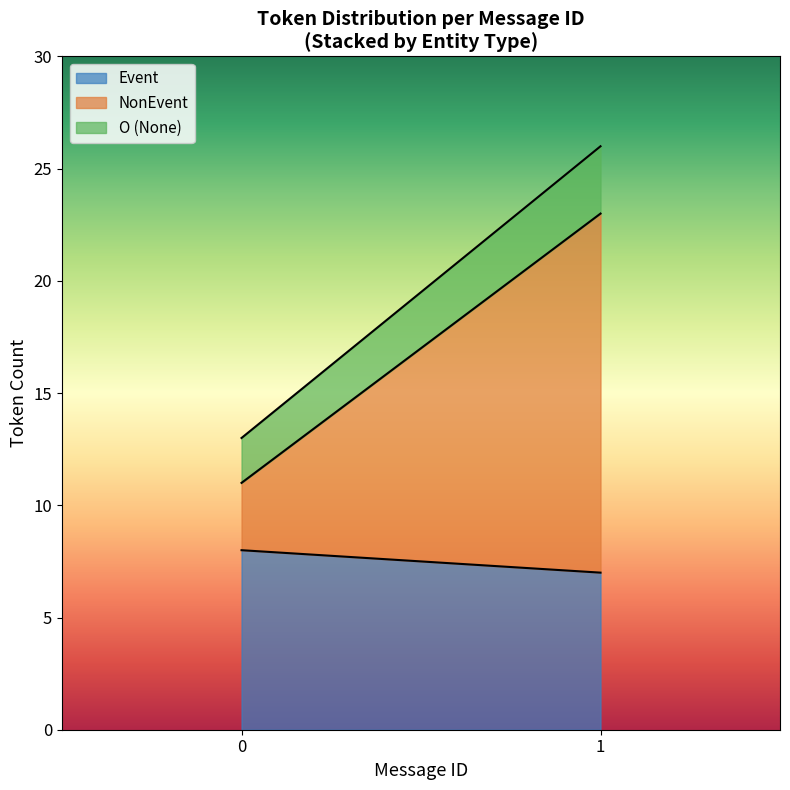

What is the total value across all series at 1?

26